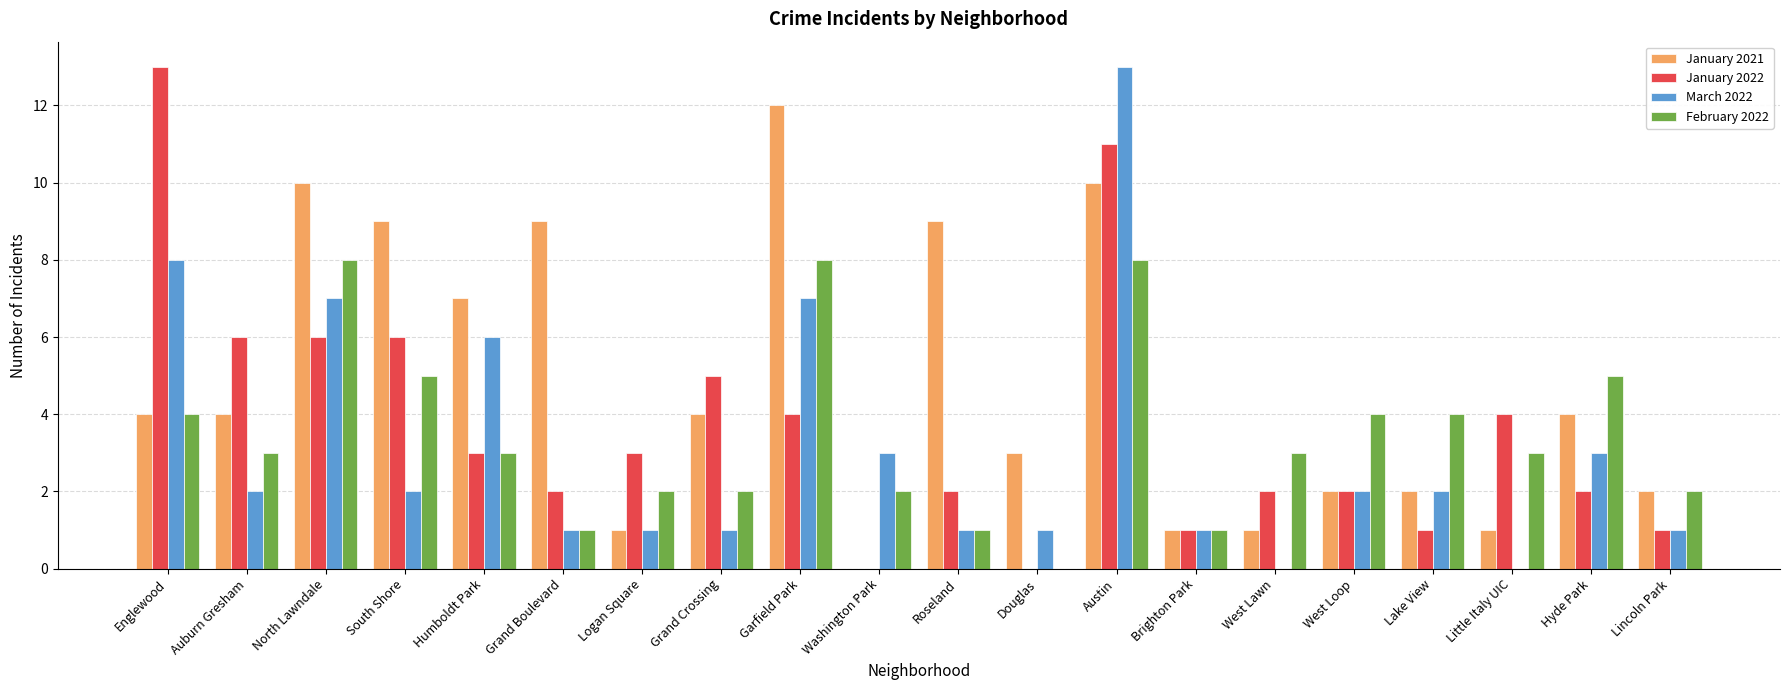

How many categories are shown in the chart?

20